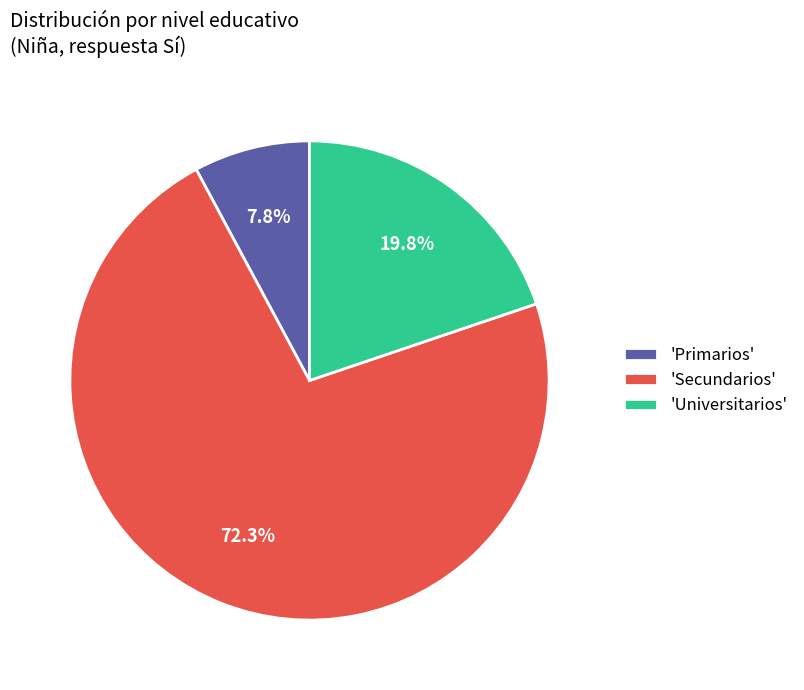

Which slice is the smallest?

'Primarios'